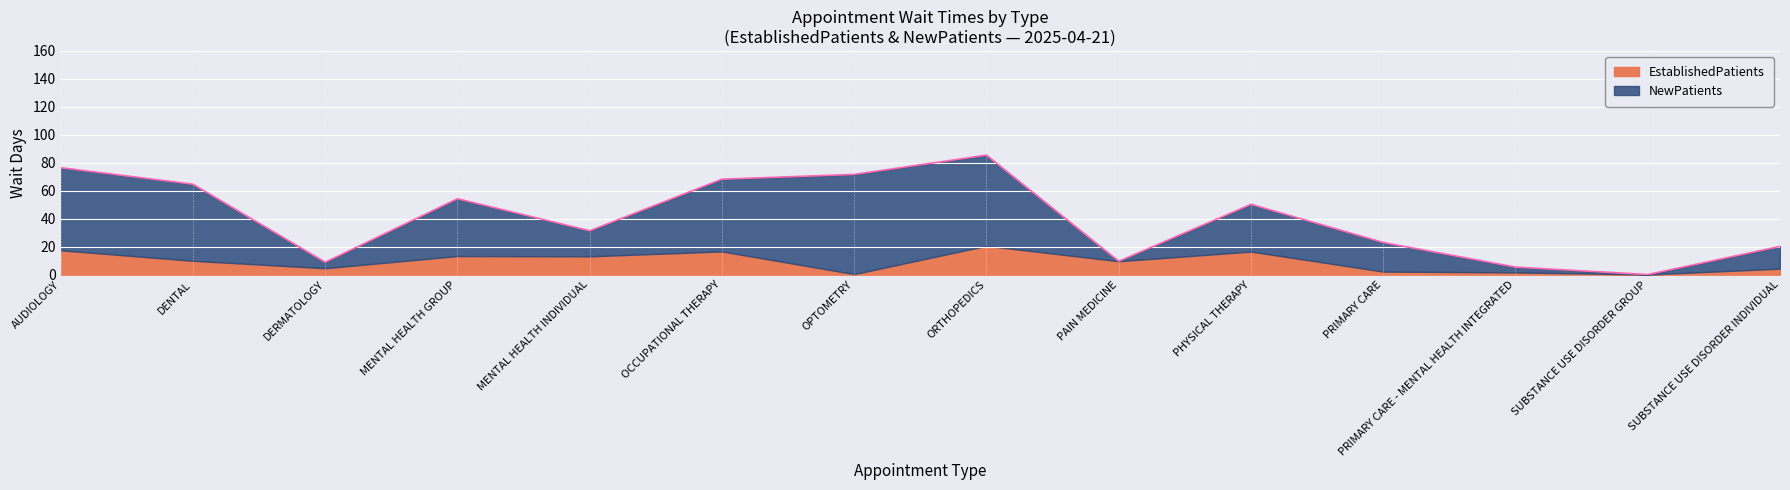

How many times do EstablishedPatients and NewPatients cross each other?

6